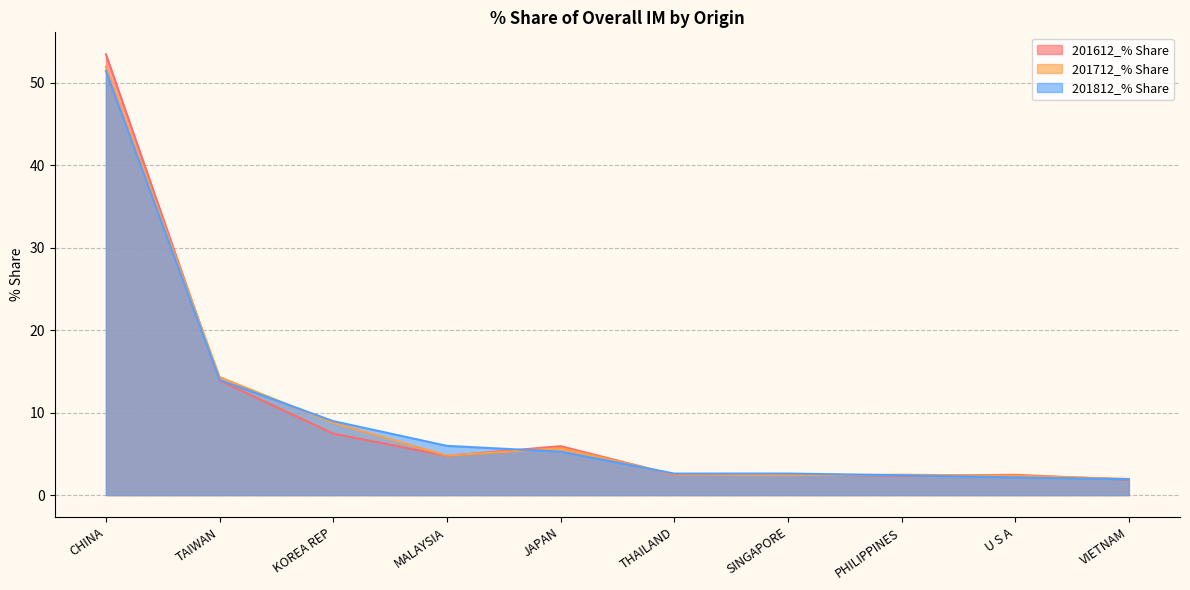

Does the chart display data point markers on the line(s)?

No